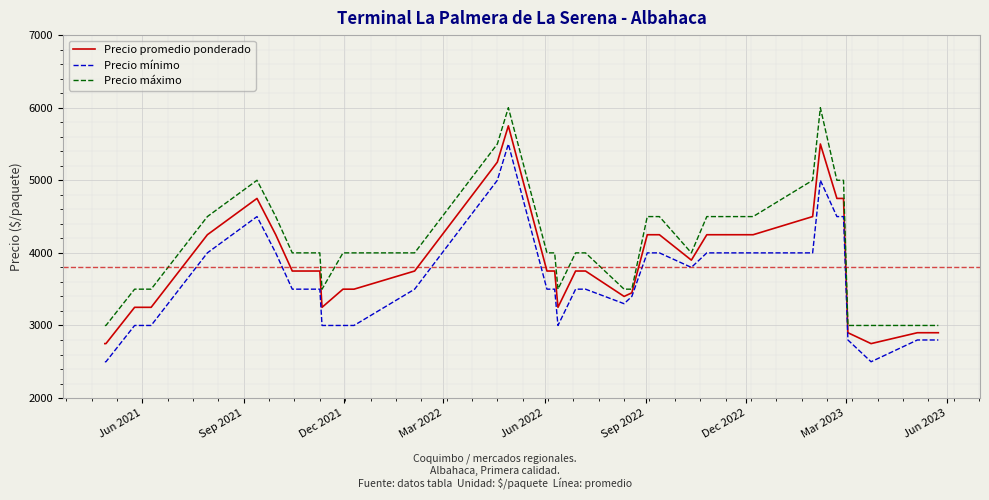

How many lines are shown in the chart?

3